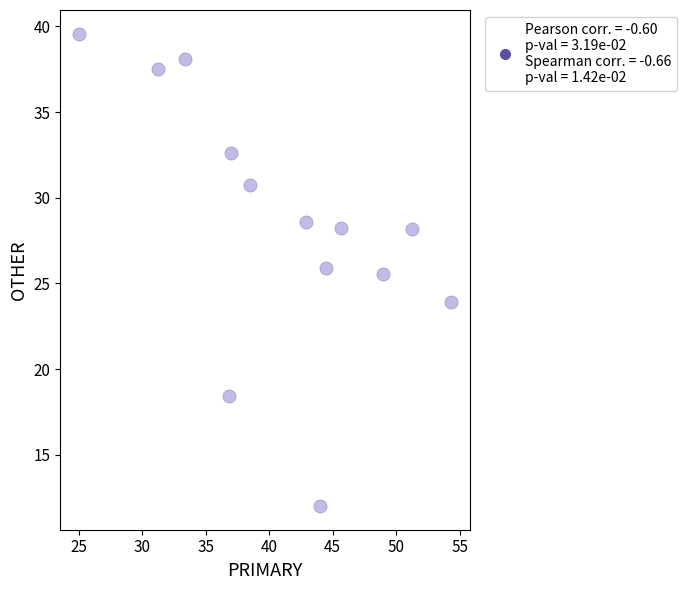

What Y value in the scatter plot is closest to 25?

25.5